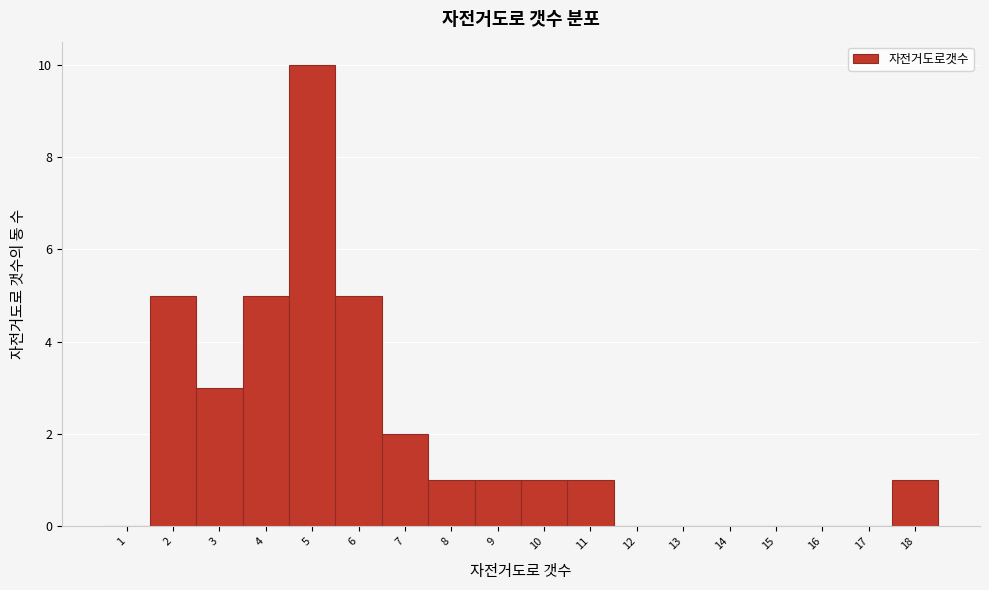

Reading left to right, list every bar in this chart as the range it spans on the x-axis followed by its height. The values are not printed on the chart, so give them approximately, as read against the axis.

0.5 to 1.5: 0
1.5 to 2.5: 5
2.5 to 3.5: 3
3.5 to 4.5: 5
4.5 to 5.5: 10
5.5 to 6.5: 5
6.5 to 7.5: 2
7.5 to 8.5: 1
8.5 to 9.5: 1
9.5 to 10.5: 1
10.5 to 11.5: 1
11.5 to 12.5: 0
12.5 to 13.5: 0
13.5 to 14.5: 0
14.5 to 15.5: 0
15.5 to 16.5: 0
16.5 to 17.5: 0
17.5 to 18.5: 1